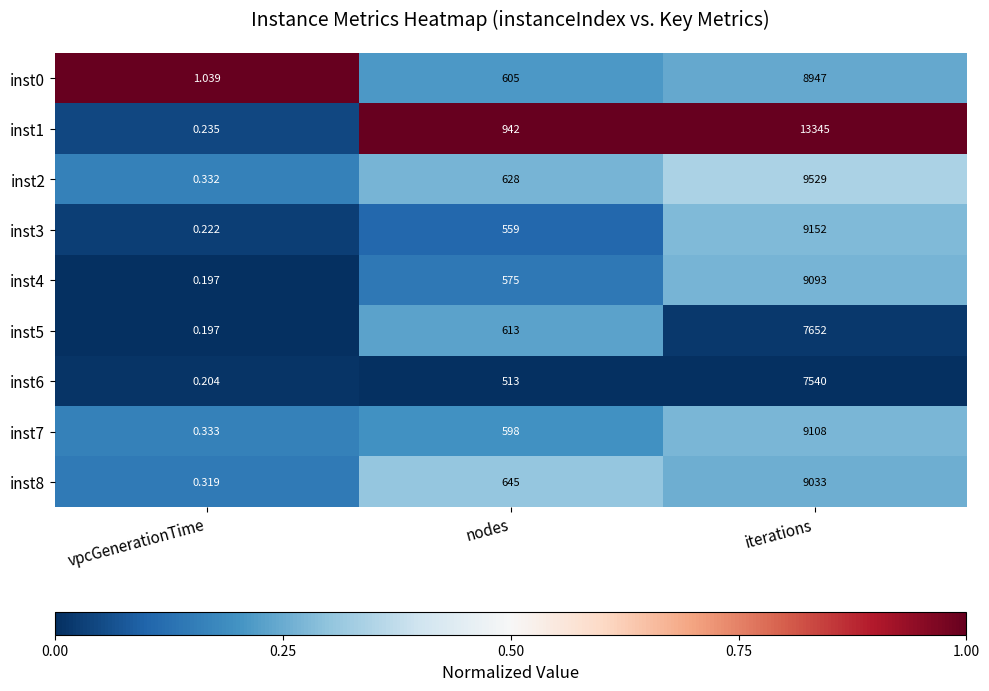

Rank the categories by inst7 value from highest to lowest.

iterations, nodes, vpcGenerationTime